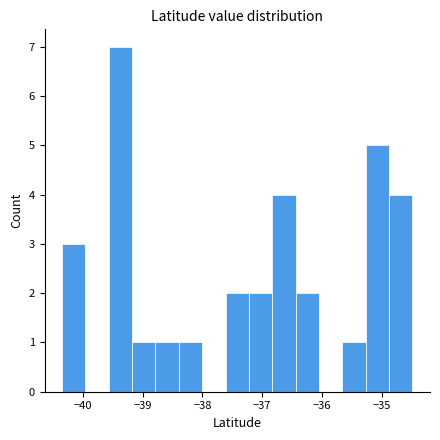

Around what value on the x-axis is the tallest bar? Give the approximate position of its centre, as read against the axis.

-39.4